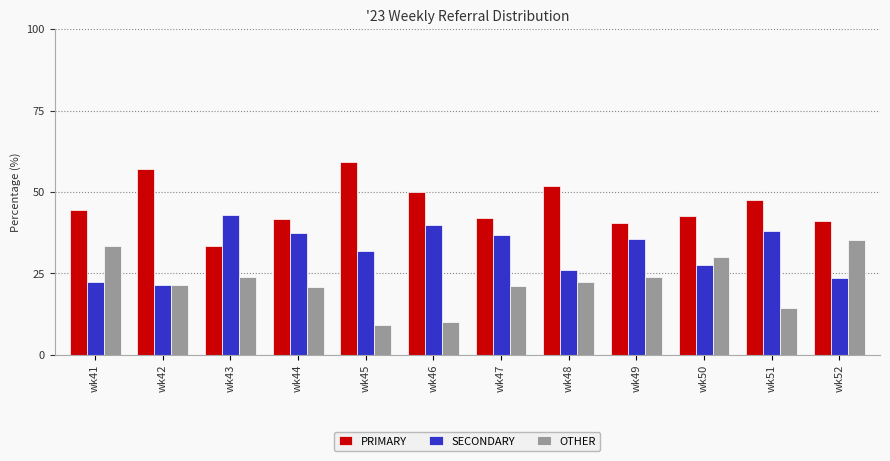

What is the value of the OTHER bar at the 1st from the left?

33.3